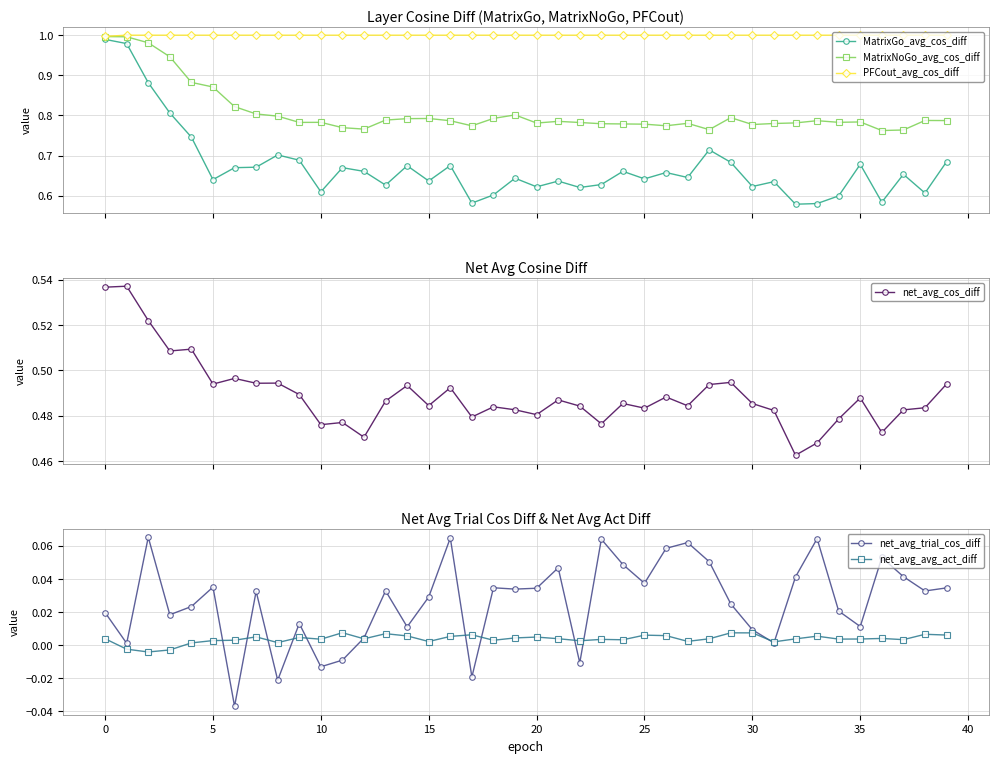

True or false: MatrixGo_avg_cos_diff has more than 2 points higher than both neighbors.

True